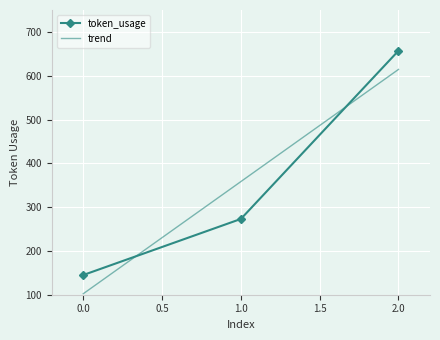

What is the change in value from 1 to 2?

+384